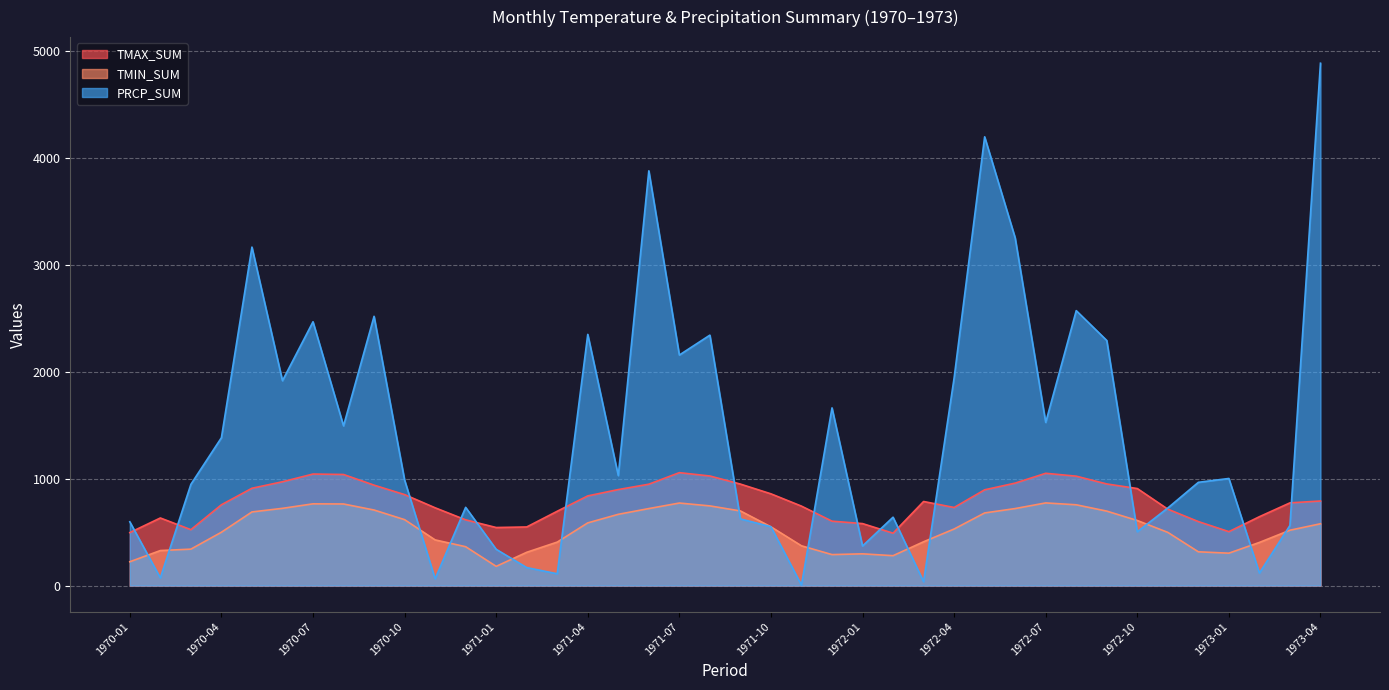

What is the difference between the highest and lowest values at 1970-10?

371.0